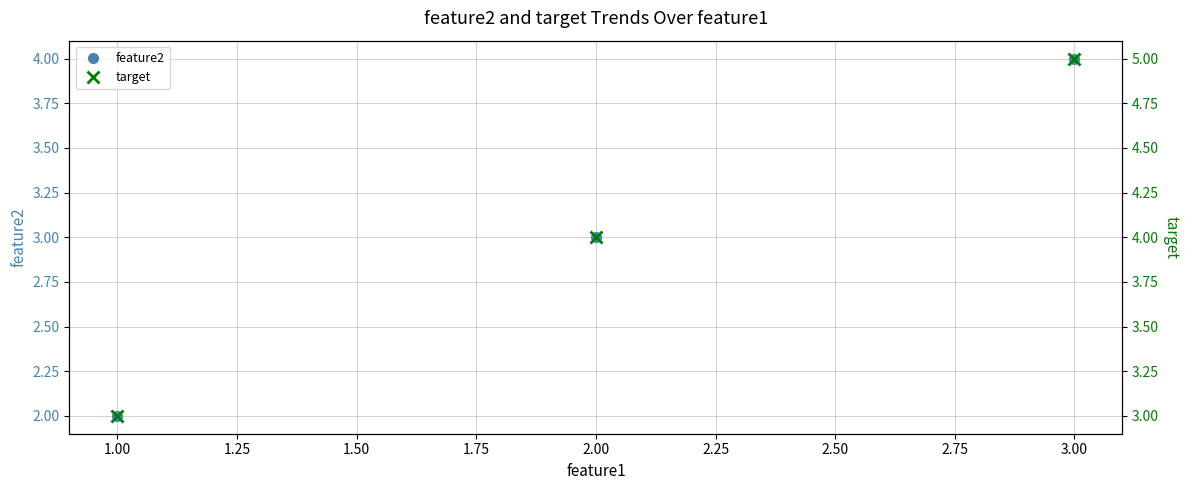

What is the difference between the feature2 values at 1.00 and 2.00?

1